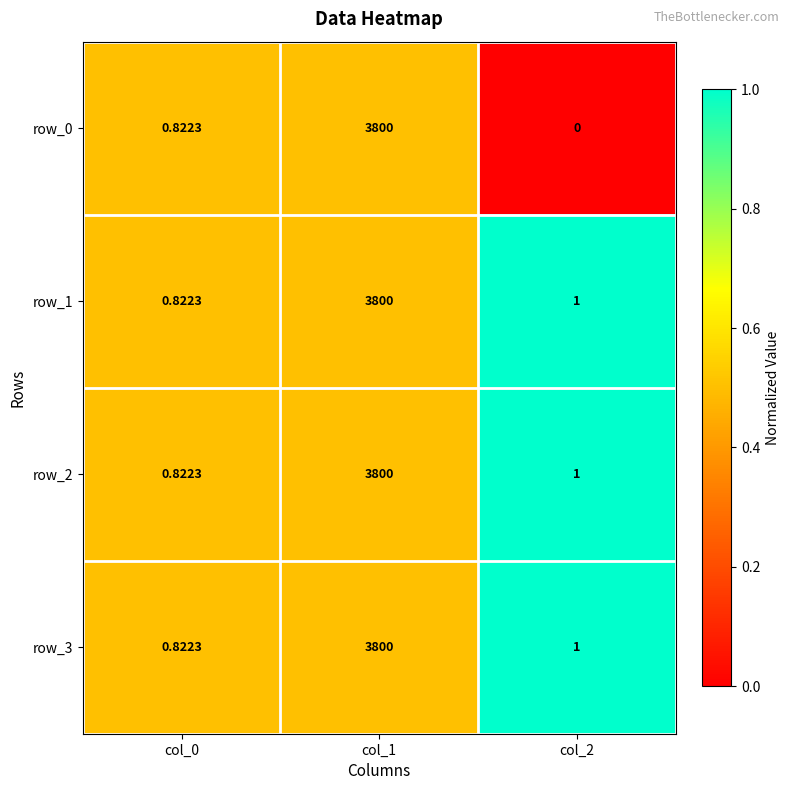

What is the total value across all series at col_1?

15200.0